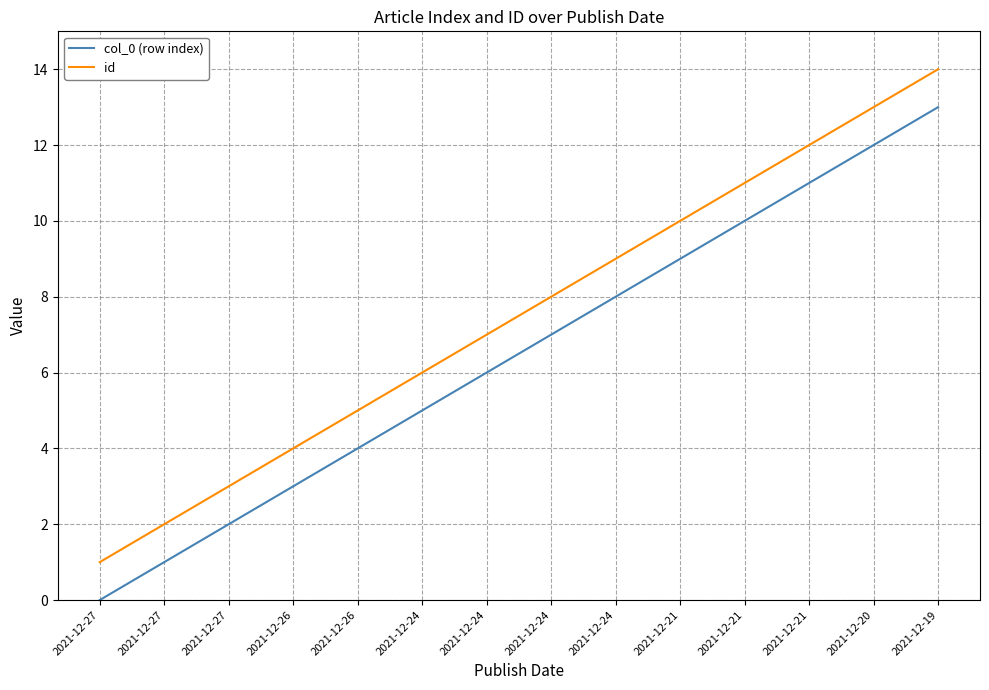

What is the total value across all series at 2021-12-26?

7